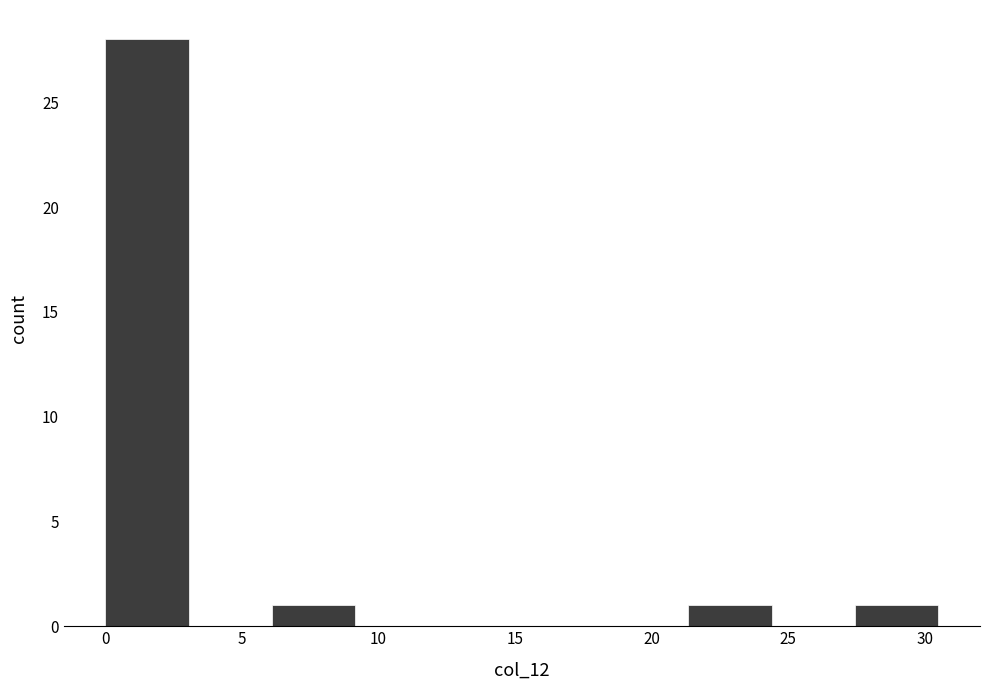

How tall is the bar that spans 6.10 to 9.15 on the x-axis? Neither the bar edges nor the heights are printed on the chart, so give them approximately, as read against the axes.

1